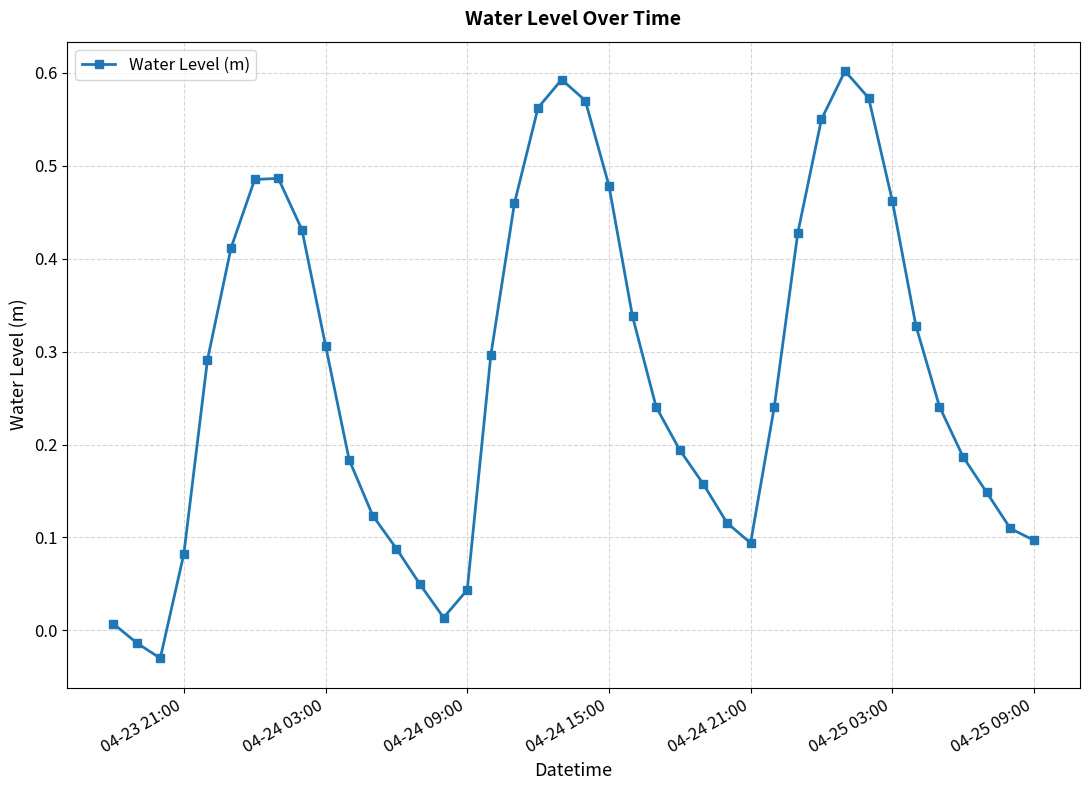

What is the sum of all values?

11.0